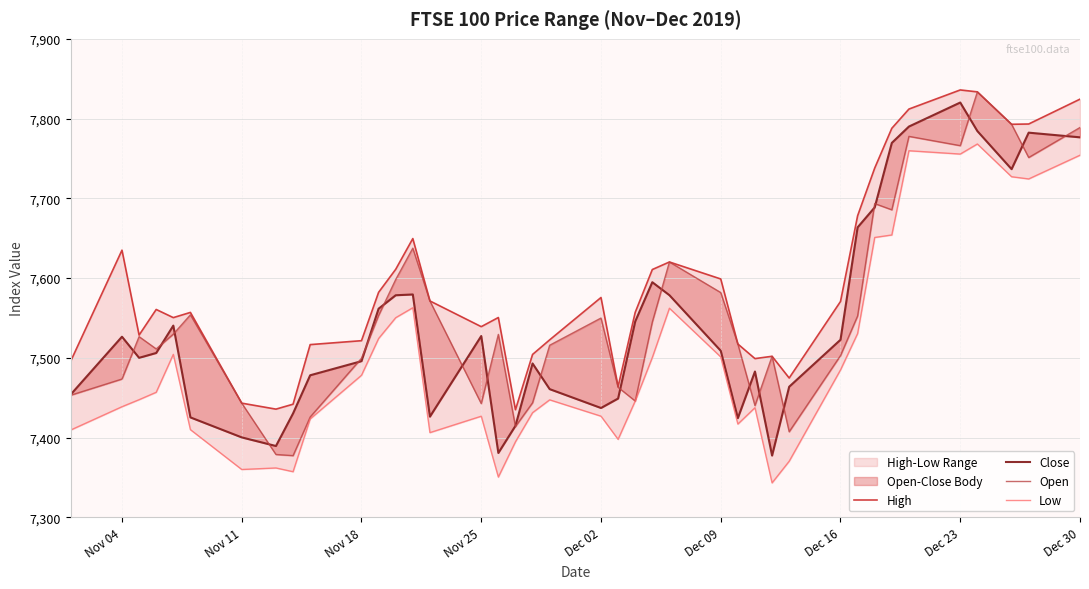

Is the value of Low at 12 greater than the value of Open at 21?

Yes